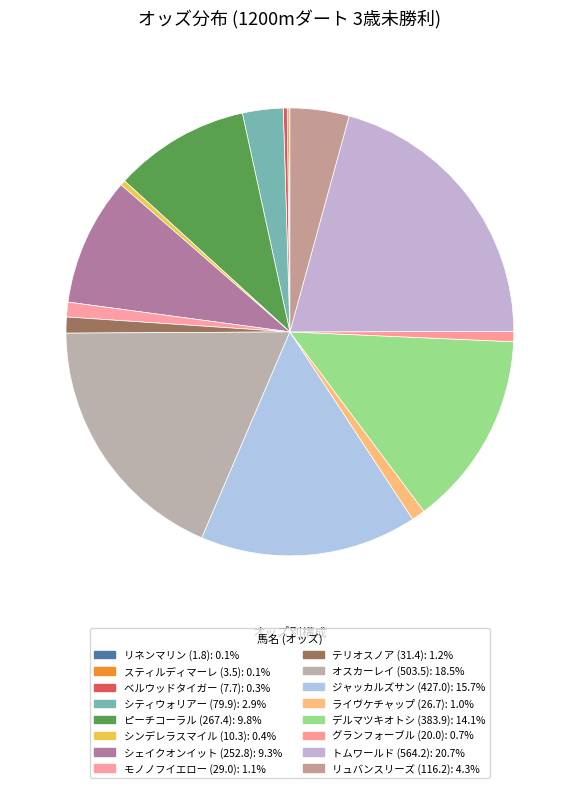

What is the largest slice in the pie chart?

トムワールド (564.2)